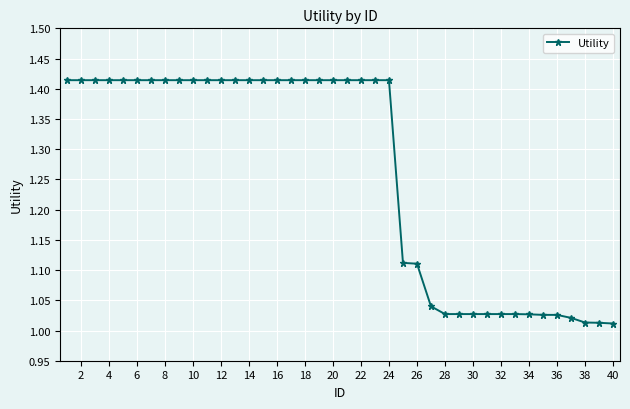

What is the difference between the second highest and second lowest values?

0.4